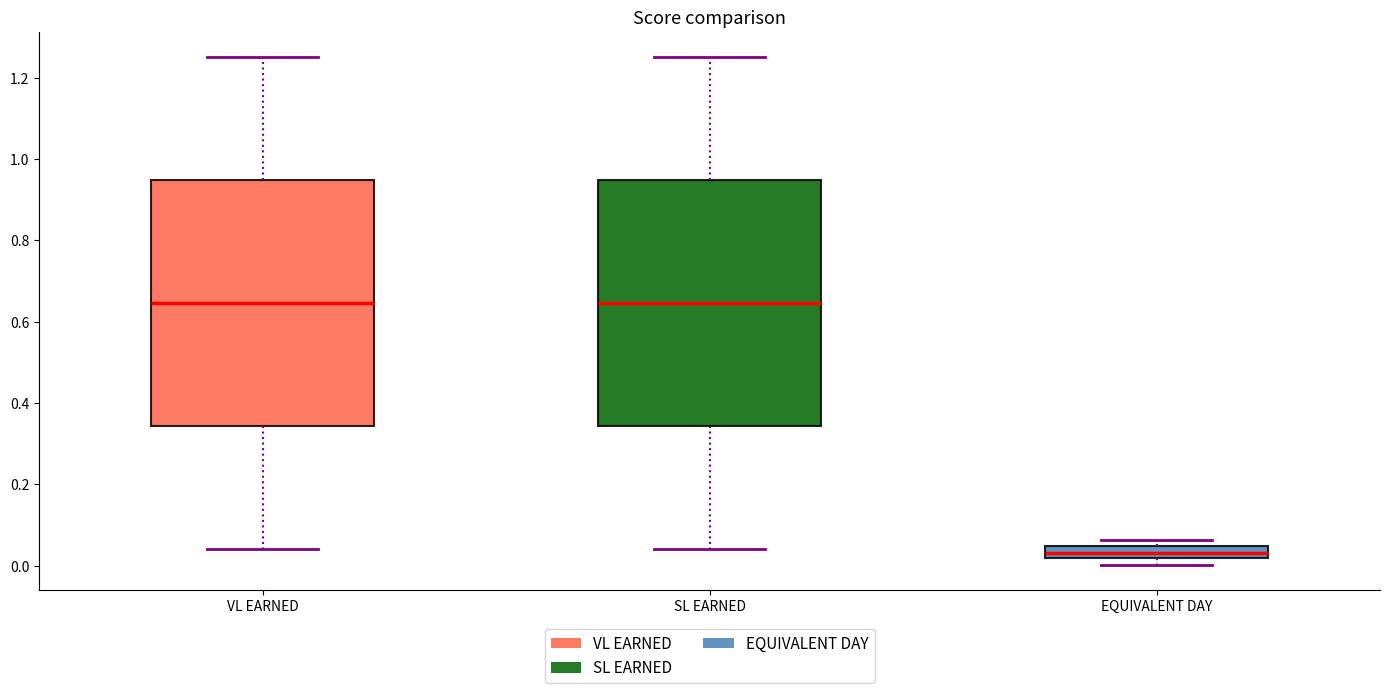

Reading left to right, read every box against the y-axis: the position of its median line, the range the box covers, and the ends of its whiskers. The values are not printed on the chart, so give them approximately, as read against the axis.

VL EARNED: median 0.64, box 0.34 to 0.94, whiskers 0.04 to 1.26
SL EARNED: median 0.64, box 0.34 to 0.94, whiskers 0.04 to 1.26
EQUIVALENT DAY: median 0.04 (inside the box), box 0.02 to 0.04, whiskers 0.00 to 0.06